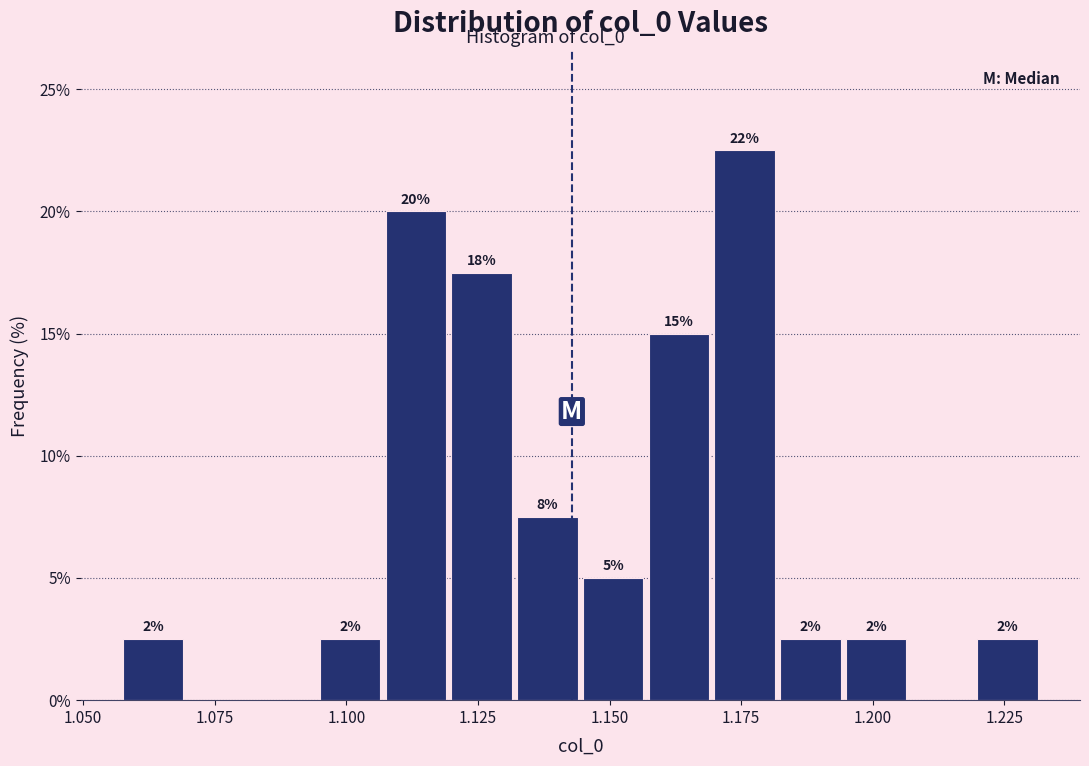

Read against the x-axis, roughly where is the centre of the tallest bar?

1.175